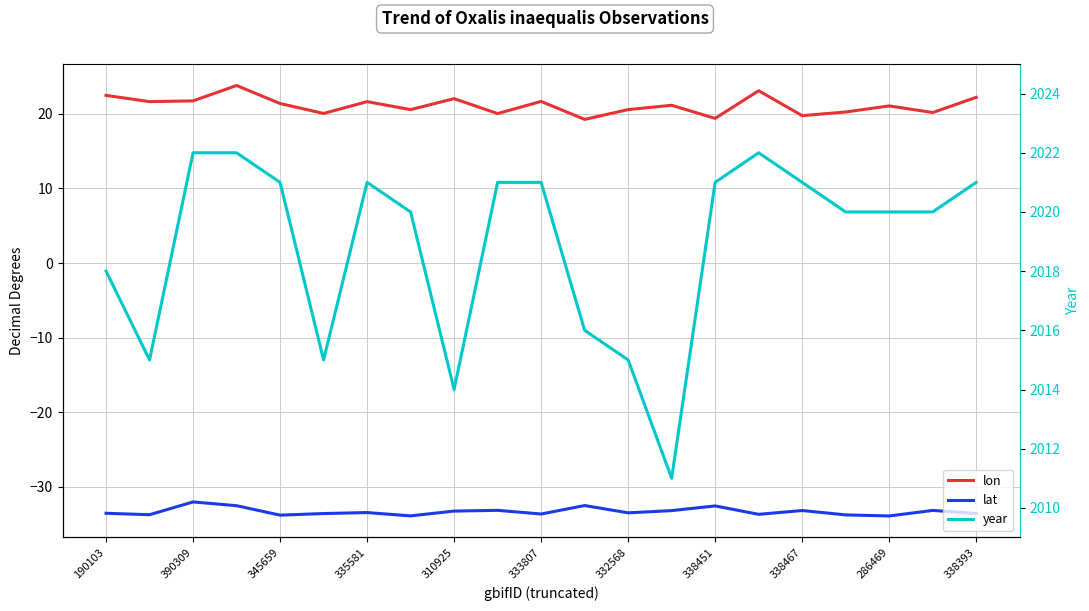

What is the total value across all series at 11?

2002.8